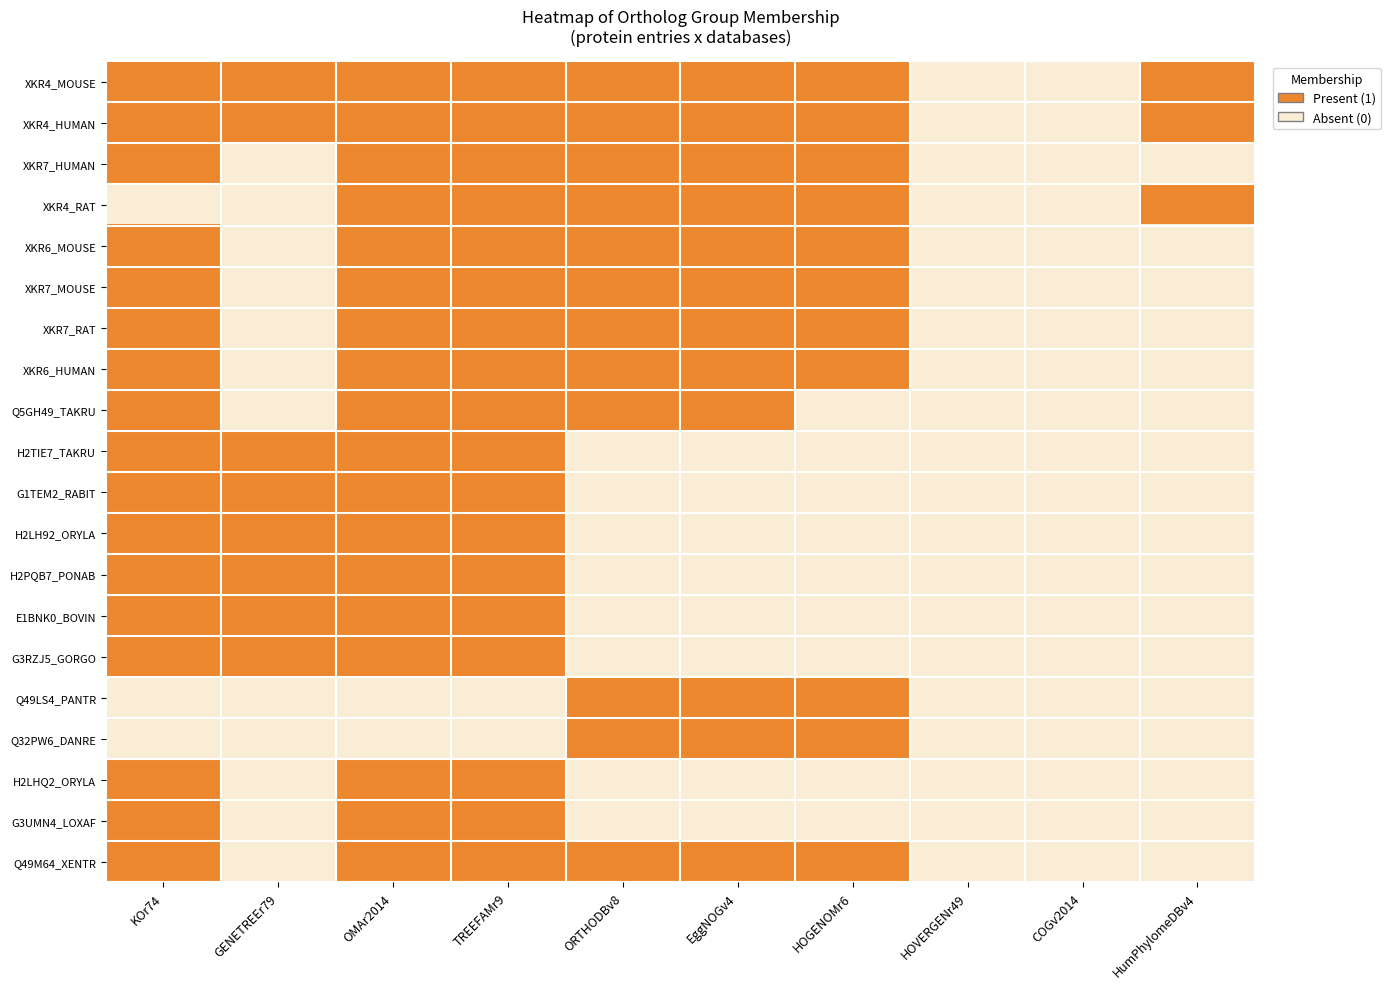

Count the number of data series in this chart.

20